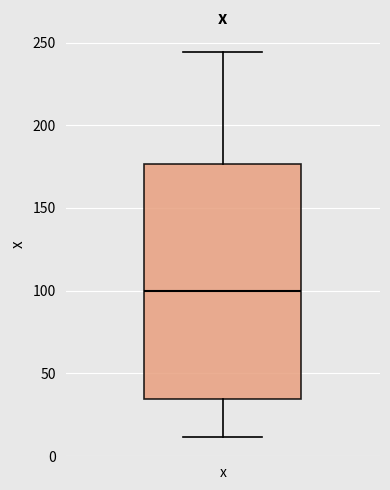

Where does the upper whisker of the box for x end on the y-axis? The values are not printed on the chart, so give them approximately, as read against the axis.

245